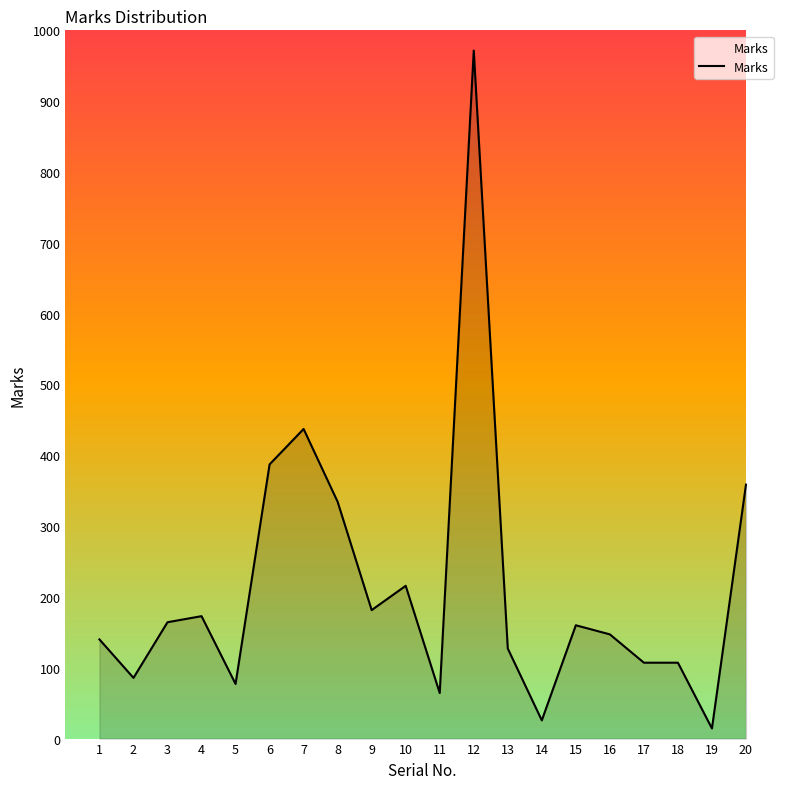

Does the chart have visible grid lines?

No